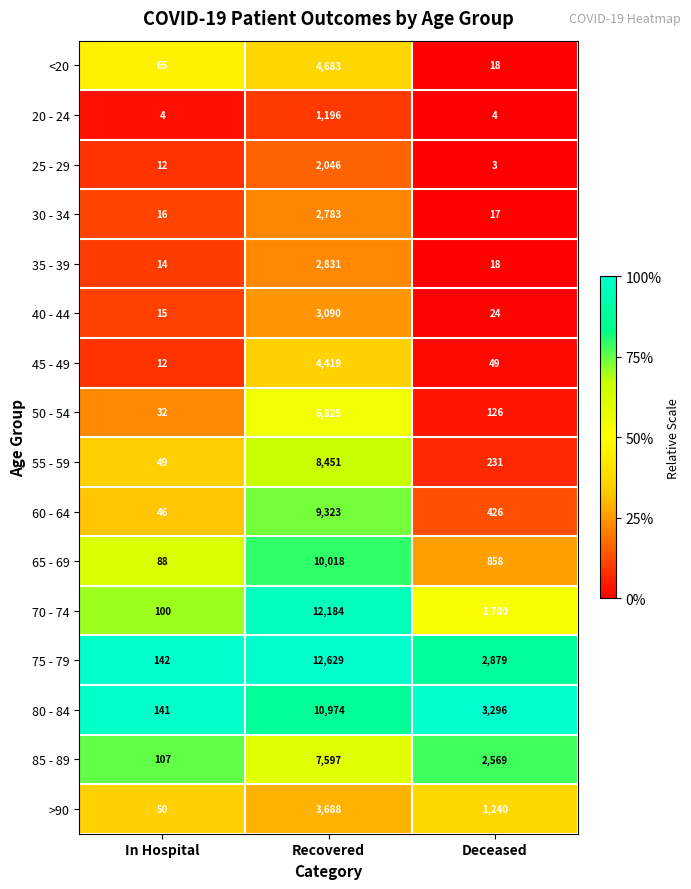

Is the value of >90 at Deceased greater than the value of <20 at Recovered?

No